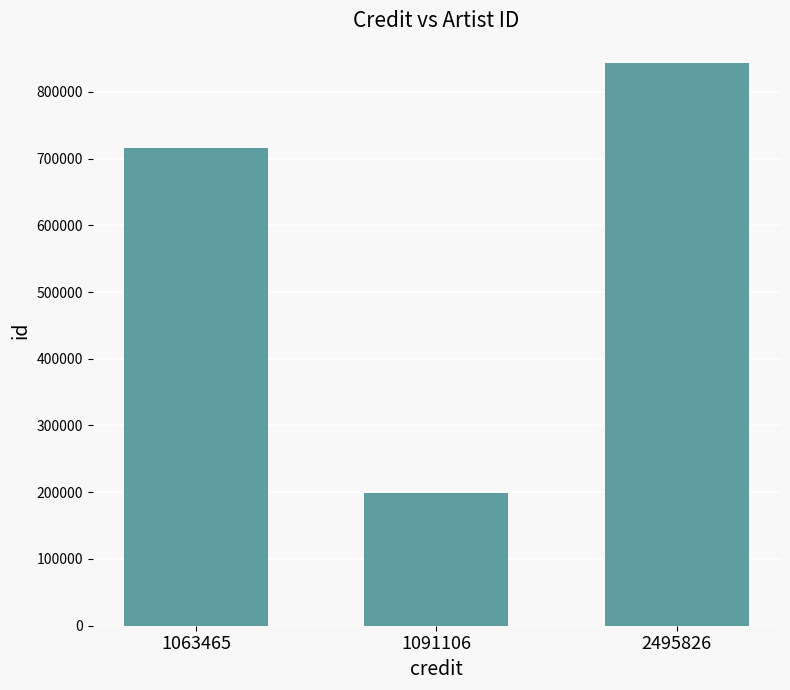

Approximately how many times larger is the value at 1063465 compared to 1091106?

3.6